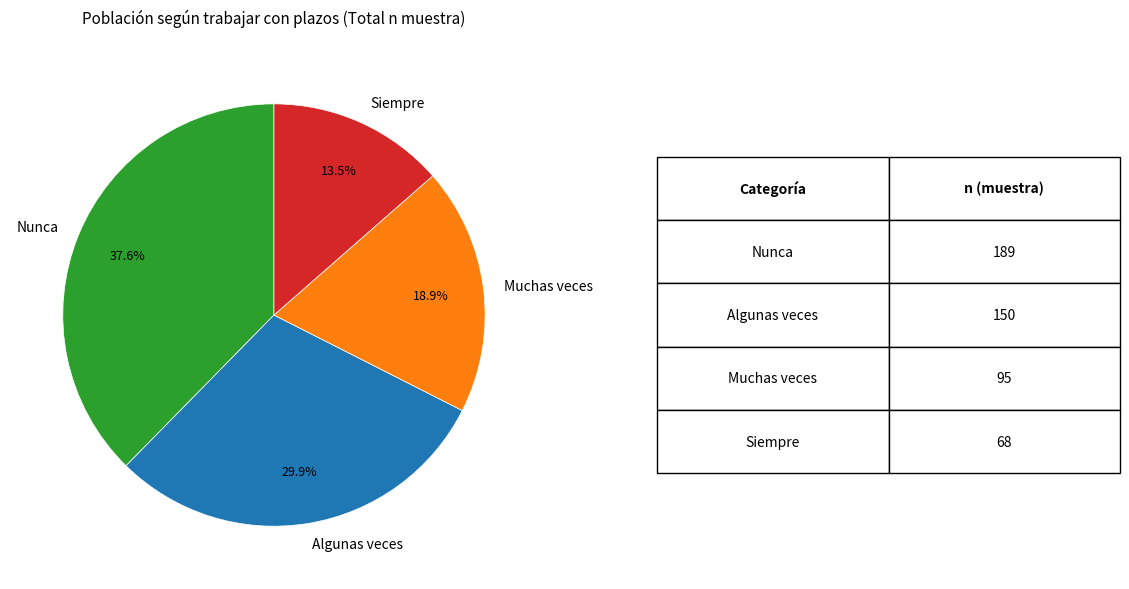

True or false: Nunca accounts for 47% of the total.

False